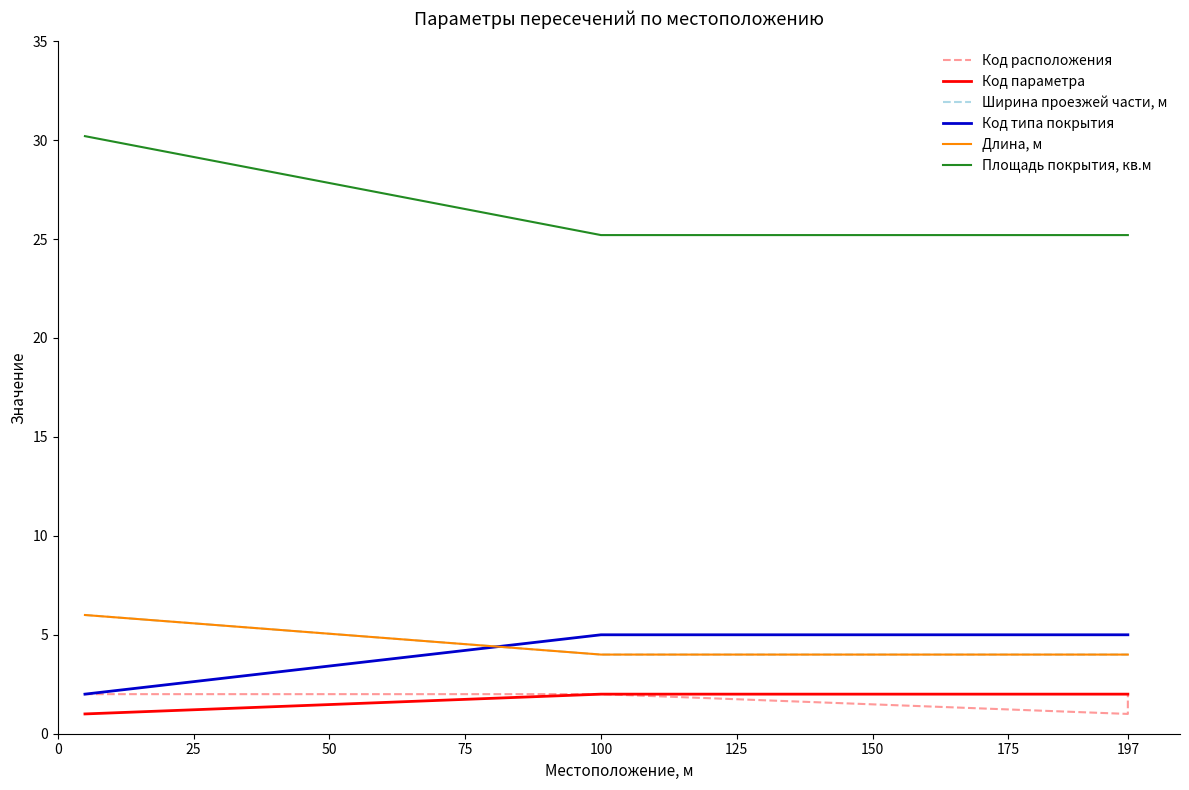

At how many categories does at least one series exceed 27?

1